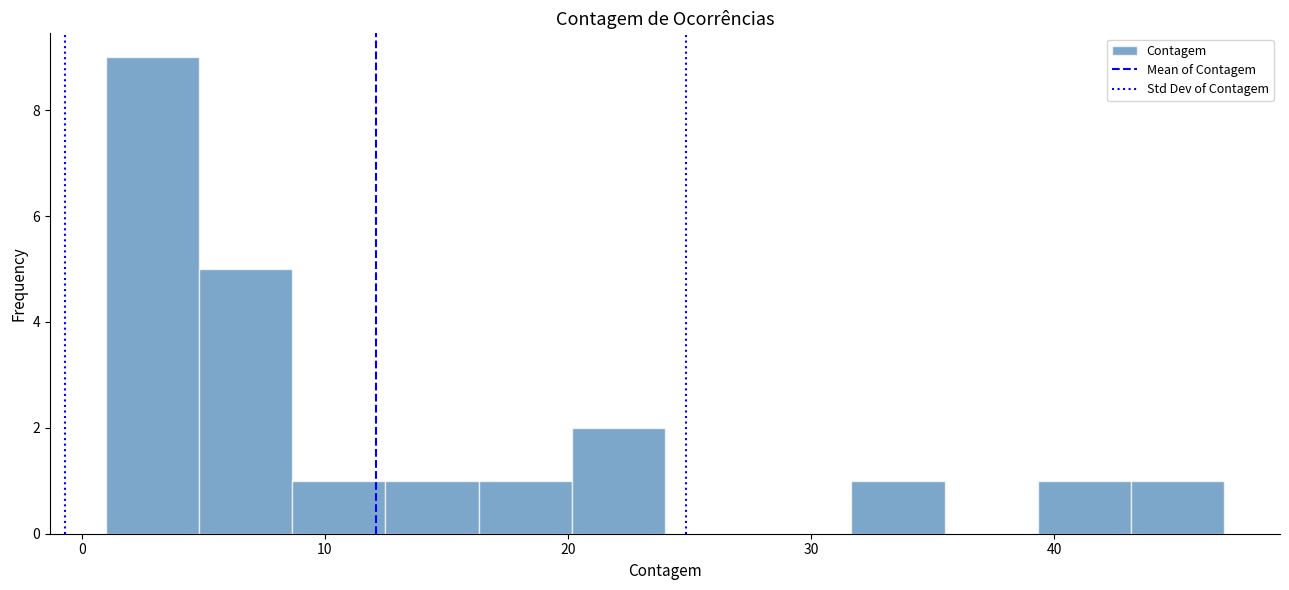

Around what value on the x-axis is the tallest bar? Give the approximate position of its centre, as read against the axis.

3